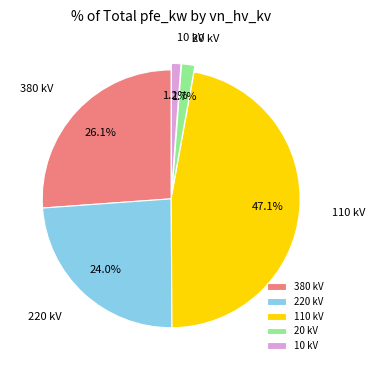

Between 110 kV and 10 kV, which is larger?

110 kV